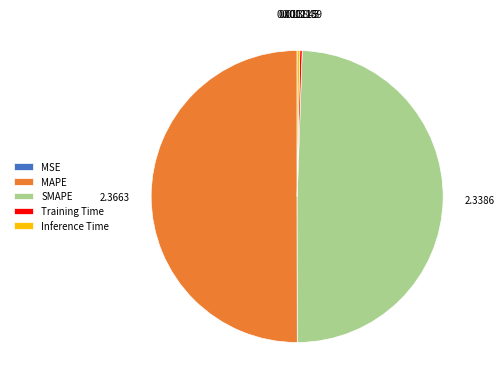

Which category has the biggest portion of the pie?

MAPE